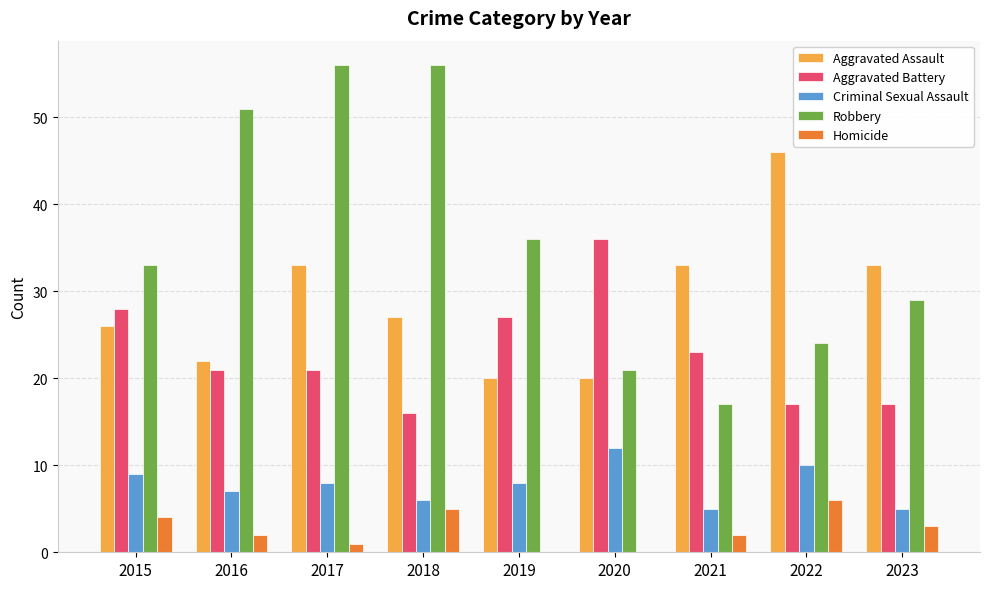

What is the total value across all series at 2022?

103